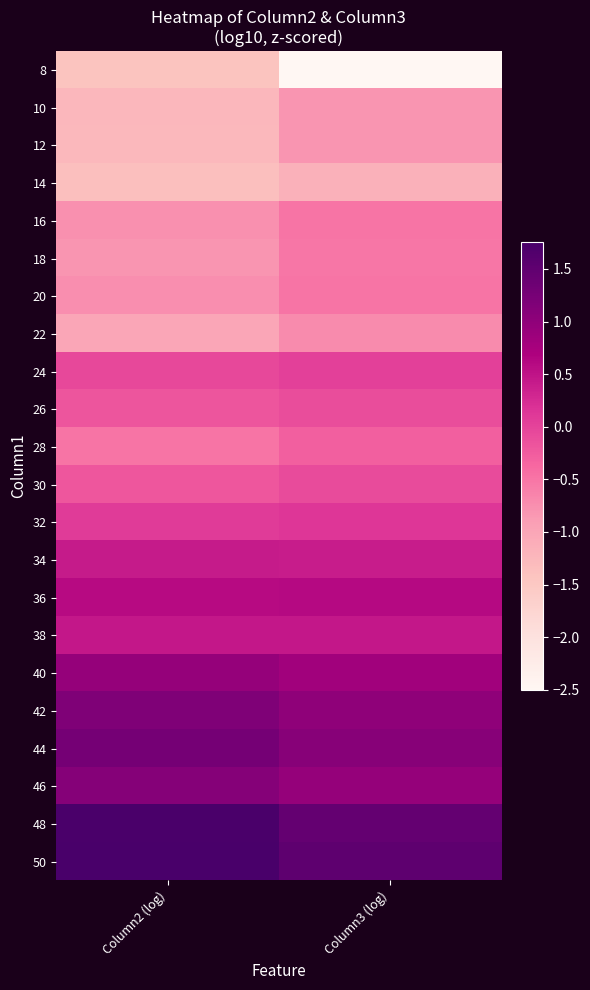

Reading right to left, list all the values displayed in this chart.

8: Column3 (log)=-3.0	Column2 (log)=-1.4
10: Column3 (log)=-0.8	Column2 (log)=-1.2
12: Column3 (log)=-0.8	Column2 (log)=-1.3
14: Column3 (log)=-1.2	Column2 (log)=-1.4
16: Column3 (log)=-0.5	Column2 (log)=-0.8
18: Column3 (log)=-0.5	Column2 (log)=-0.8
20: Column3 (log)=-0.5	Column2 (log)=-0.8
22: Column3 (log)=-0.7	Column2 (log)=-1.0
24: Column3 (log)=0.0	Column2 (log)=-0.1
26: Column3 (log)=-0.1	Column2 (log)=-0.2
28: Column3 (log)=-0.3	Column2 (log)=-0.5
30: Column3 (log)=-0.1	Column2 (log)=-0.2
32: Column3 (log)=0.1	Column2 (log)=0.1
34: Column3 (log)=0.4	Column2 (log)=0.4
36: Column3 (log)=0.6	Column2 (log)=0.6
38: Column3 (log)=0.4	Column2 (log)=0.5
40: Column3 (log)=0.8	Column2 (log)=0.9
42: Column3 (log)=1.0	Column2 (log)=1.2
44: Column3 (log)=1.1	Column2 (log)=1.3
46: Column3 (log)=0.9	Column2 (log)=1.1
48: Column3 (log)=1.5	Column2 (log)=1.7
50: Column3 (log)=1.5	Column2 (log)=1.8